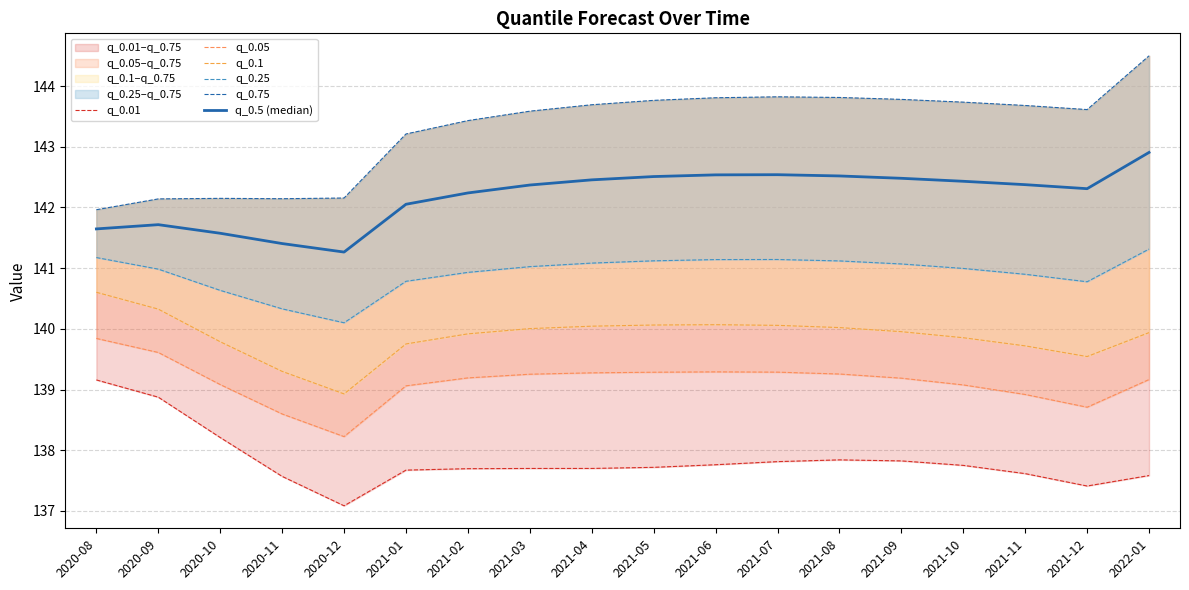

Reading left to right, list all the values displayed in this chart.

q_0.01: 139.2	138.9	138.2	137.6	137.1	137.7	137.7	137.7	137.7	137.7	137.8	137.8	137.8	137.8	137.7	137.6	137.4	137.6
q_0.05: 139.8	139.6	139.1	138.6	138.2	139.1	139.2	139.3	139.3	139.3	139.3	139.3	139.3	139.2	139.1	138.9	138.7	139.2
q_0.1: 140.6	140.3	139.8	139.3	138.9	139.8	139.9	140.0	140.0	140.1	140.1	140.1	140.0	140.0	139.9	139.7	139.5	139.9
q_0.25: 141.2	141.0	140.6	140.3	140.1	140.8	140.9	141.0	141.1	141.1	141.1	141.1	141.1	141.1	141.0	140.9	140.8	141.3
q_0.75: 142.0	142.1	142.2	142.1	142.2	143.2	143.4	143.6	143.7	143.8	143.8	143.8	143.8	143.8	143.7	143.7	143.6	144.5
q_0.5 (median): 141.6	141.7	141.6	141.4	141.3	142.1	142.2	142.4	142.5	142.5	142.5	142.5	142.5	142.5	142.4	142.4	142.3	142.9